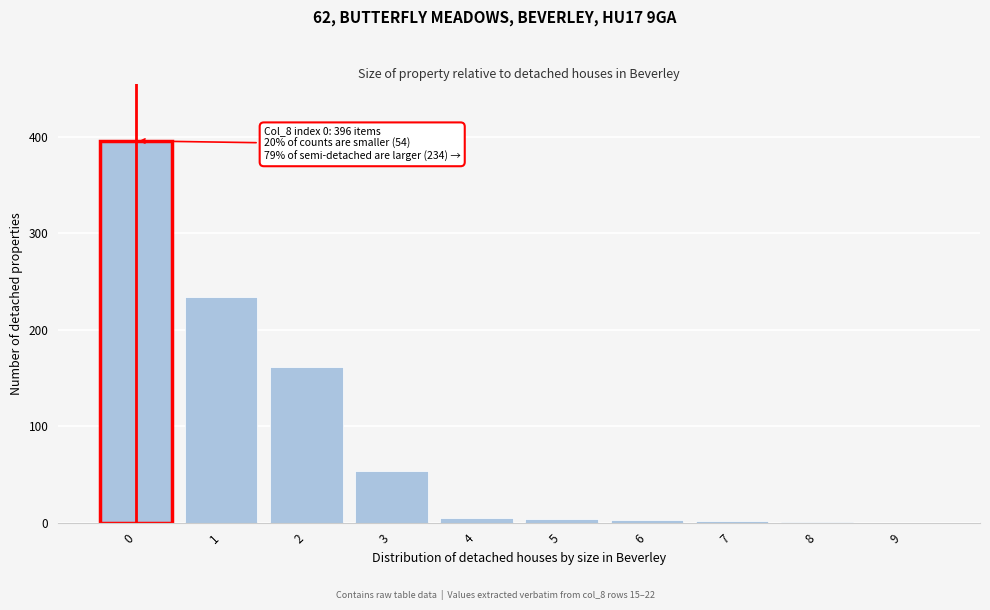

The chart shows a value of 168 at 0. True or false?

False